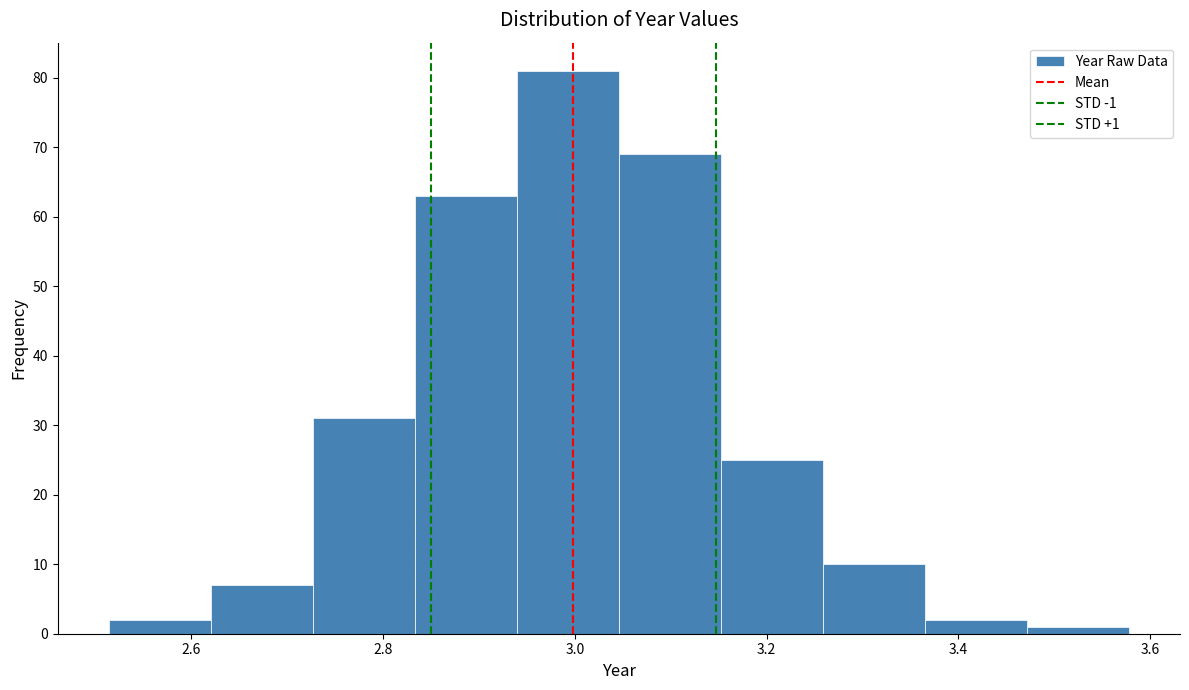

Which range on the x-axis has the tallest bar?

2.94 to 3.04